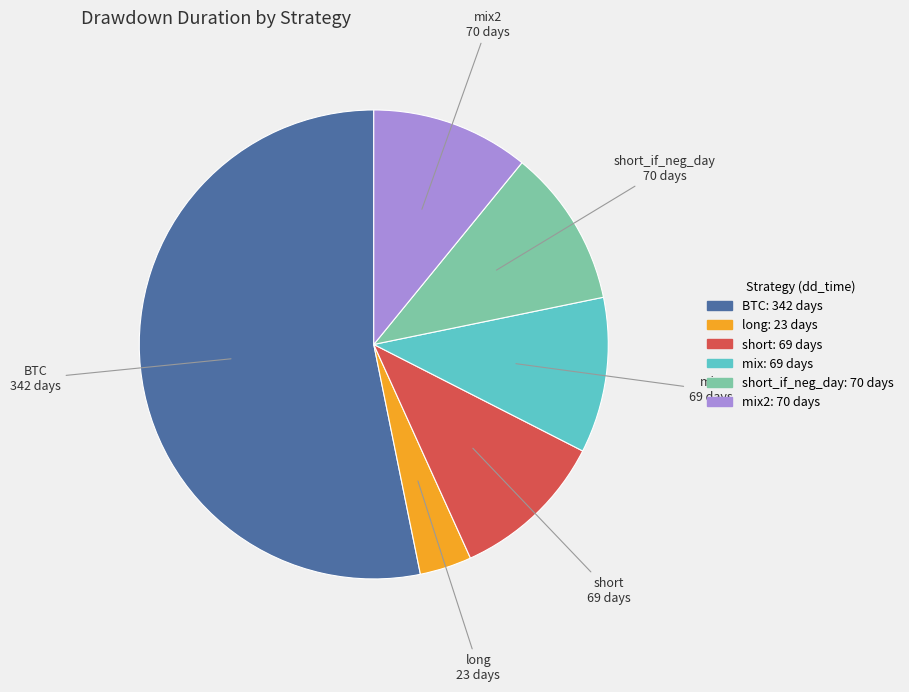

Is there a majority slice in this chart?

Yes